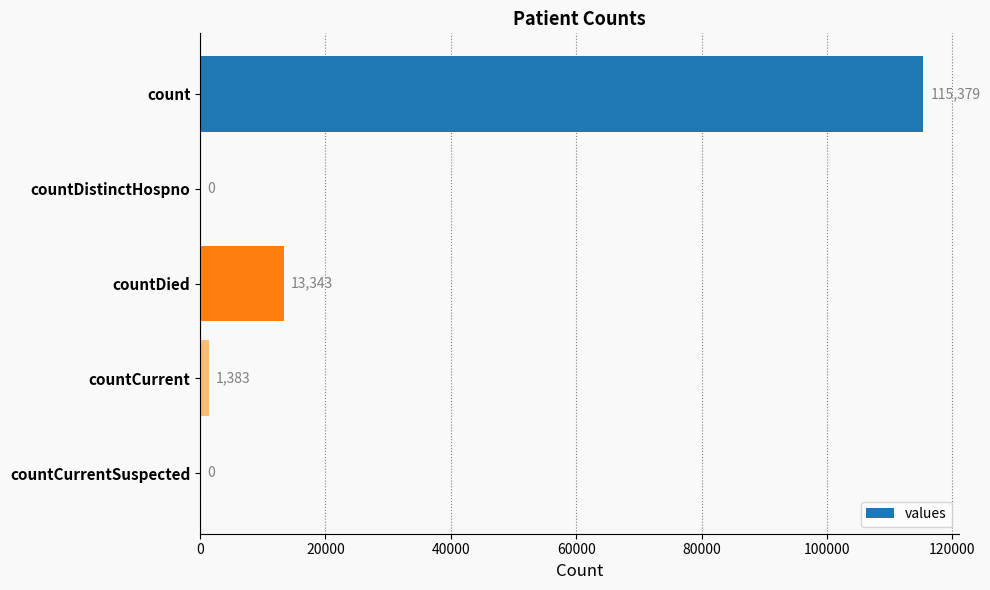

The value at countCurrentSuspected is 44843. True or false?

False